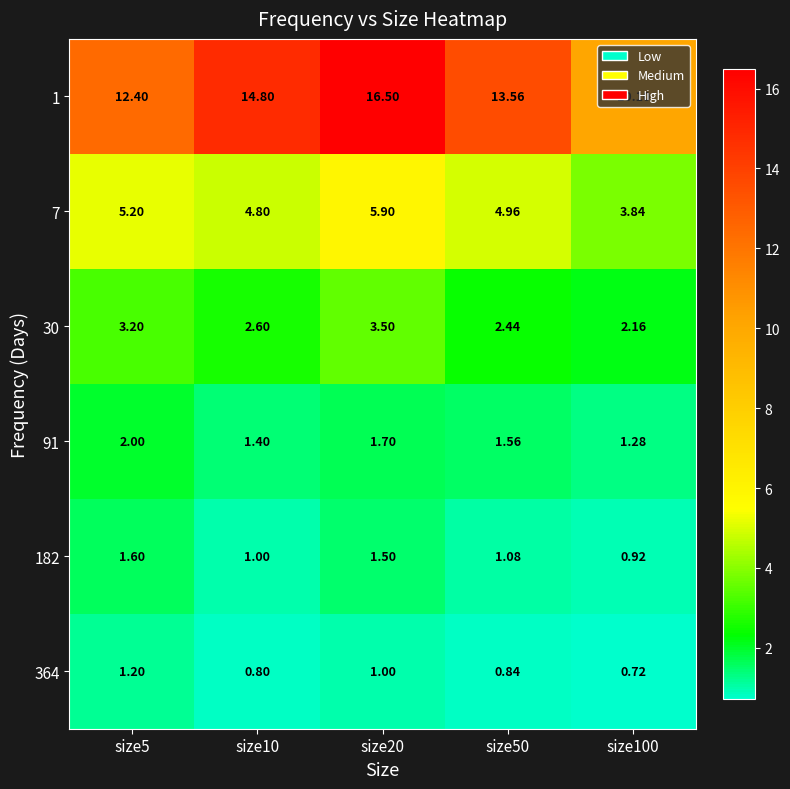

Which series has the widest spread of values?

1